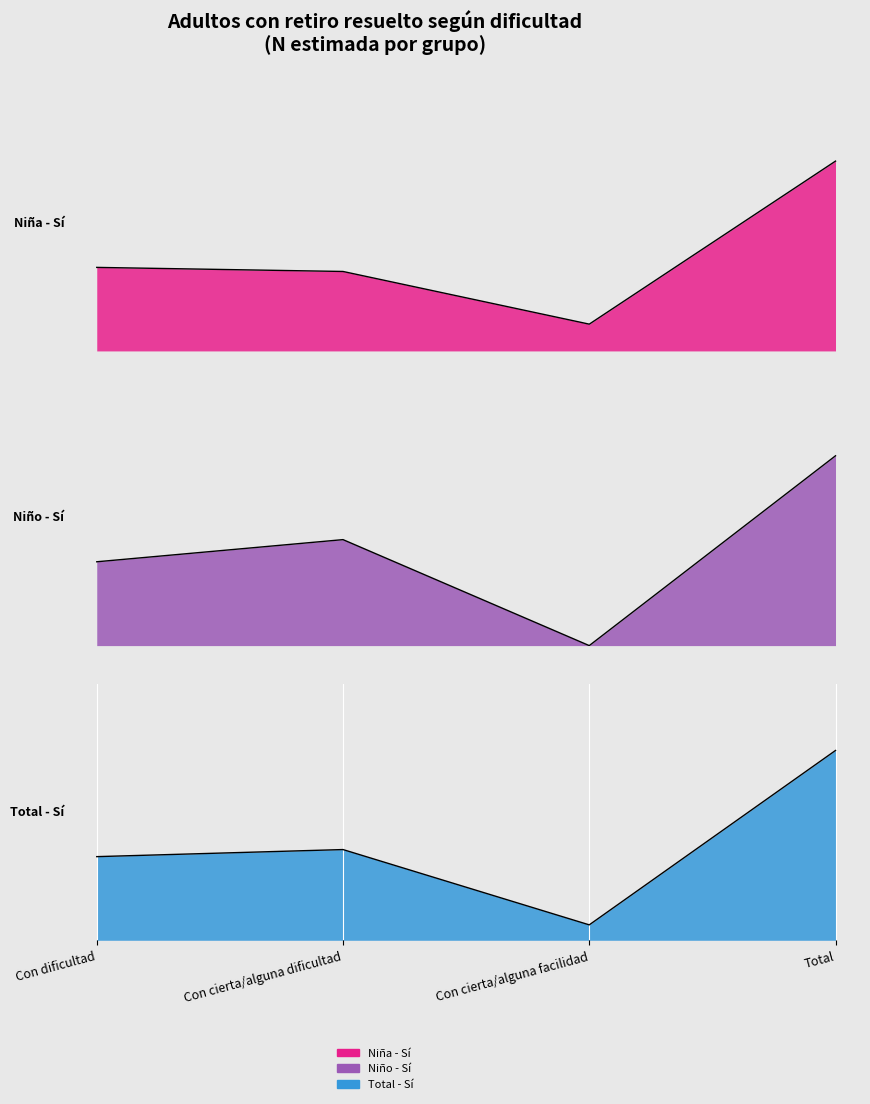

True or false: Niña - Sí (N estimada) has a value of 4075 at Con cierta/alguna dificultad.

False